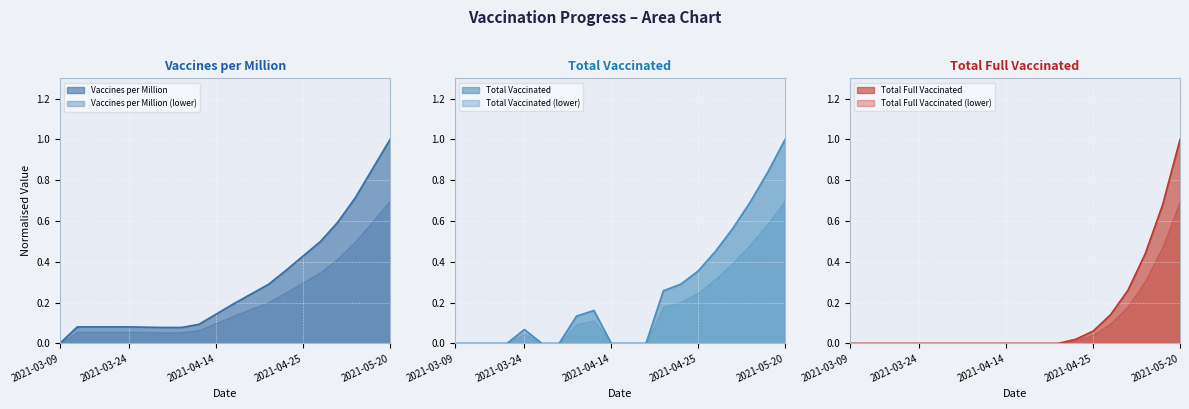

What is the average value of the Total vaccintaed series?

0.2